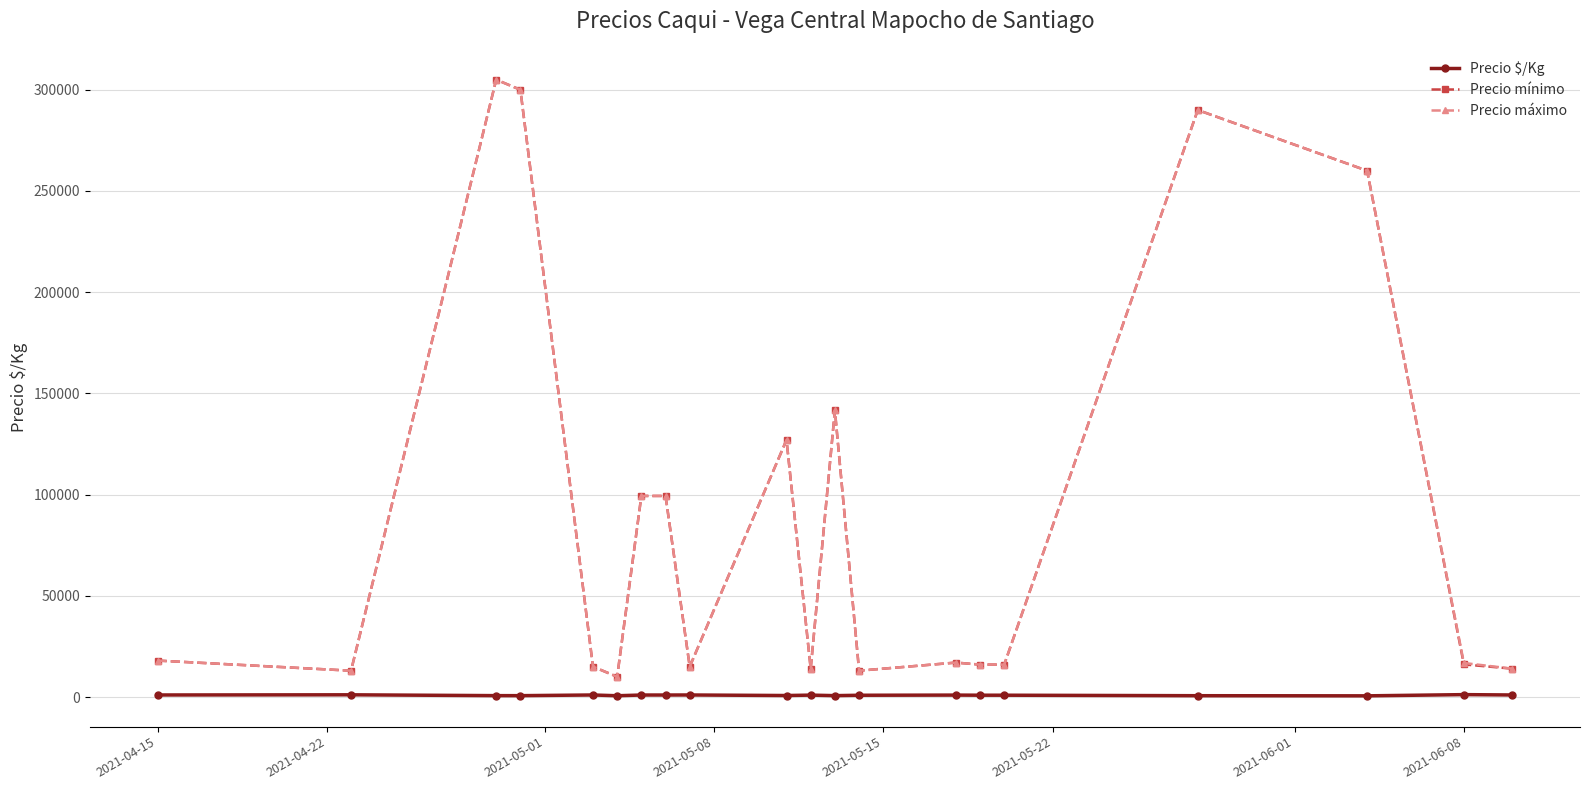

True or false: Precio $/Kg has more than 1 interior local peaks.

True